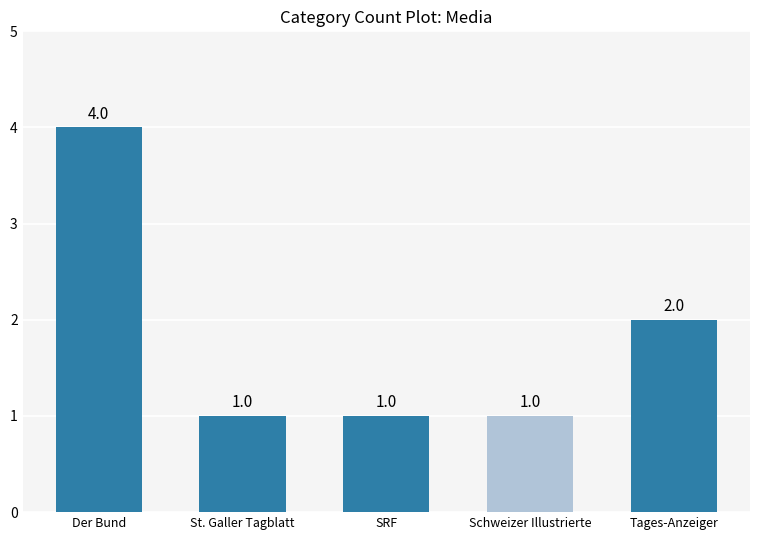

Count the number of data series in this chart.

1